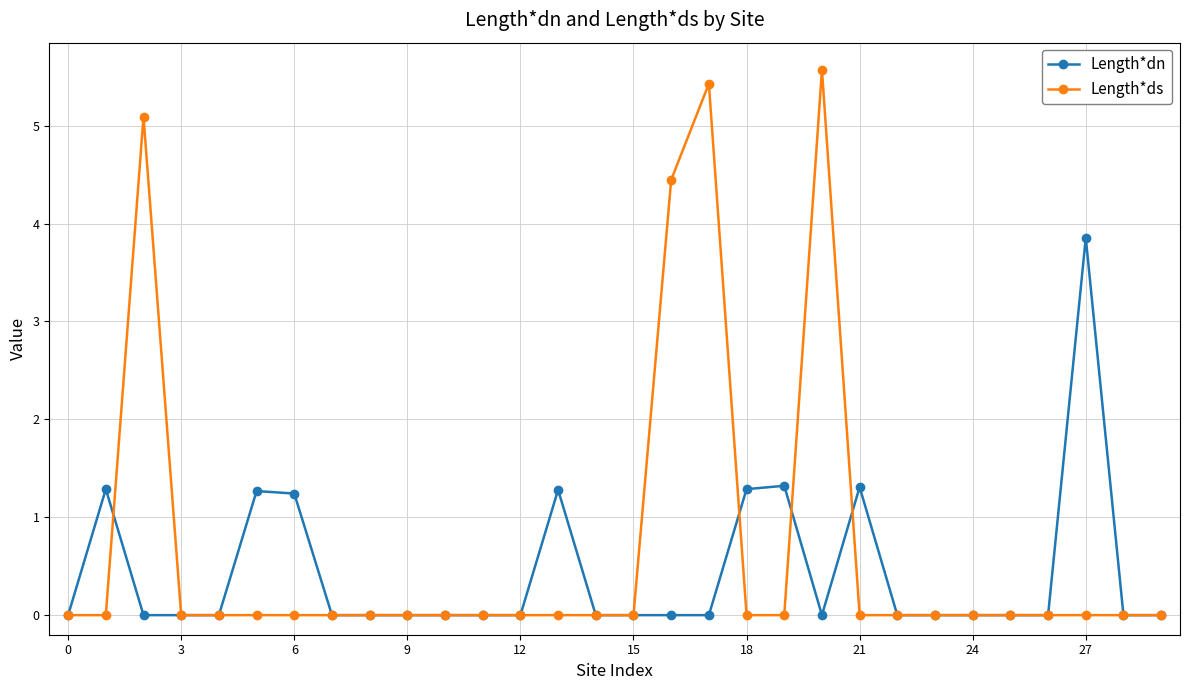

List the series in order of their overall mean, highest first.

Length*ds, Length*dn